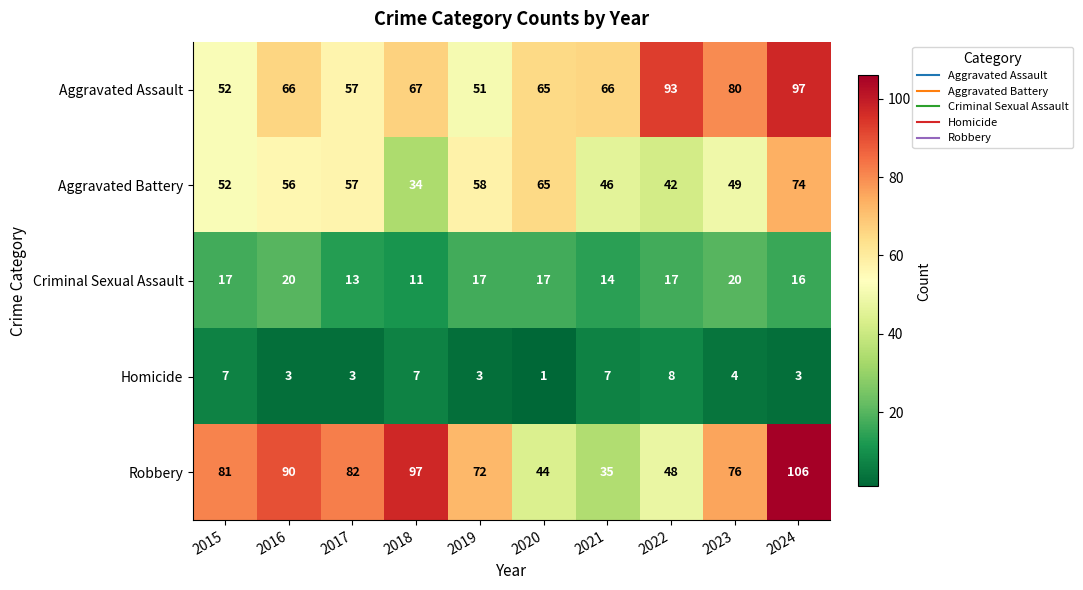

The Robbery series shows 44 at 2020. True or false?

True